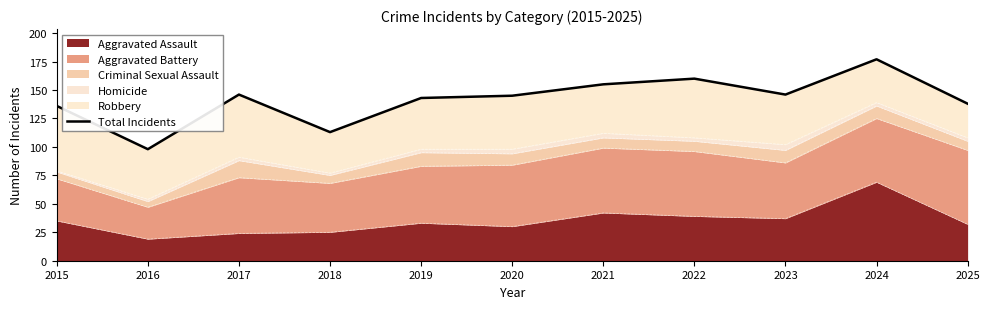

Does the chart display data point markers on the line(s)?

No